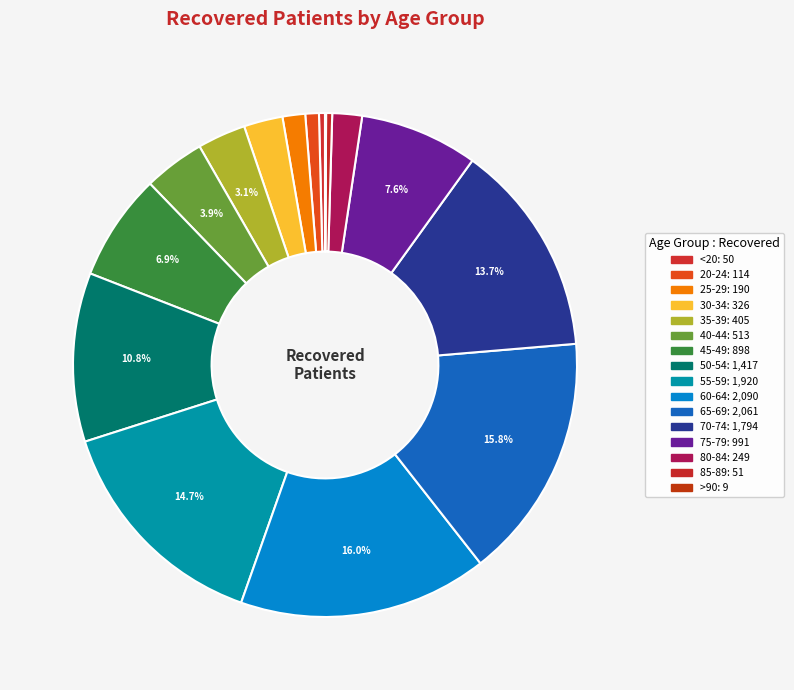

What is the ratio of the value at 40-44 to the value at 35-39?

1.3